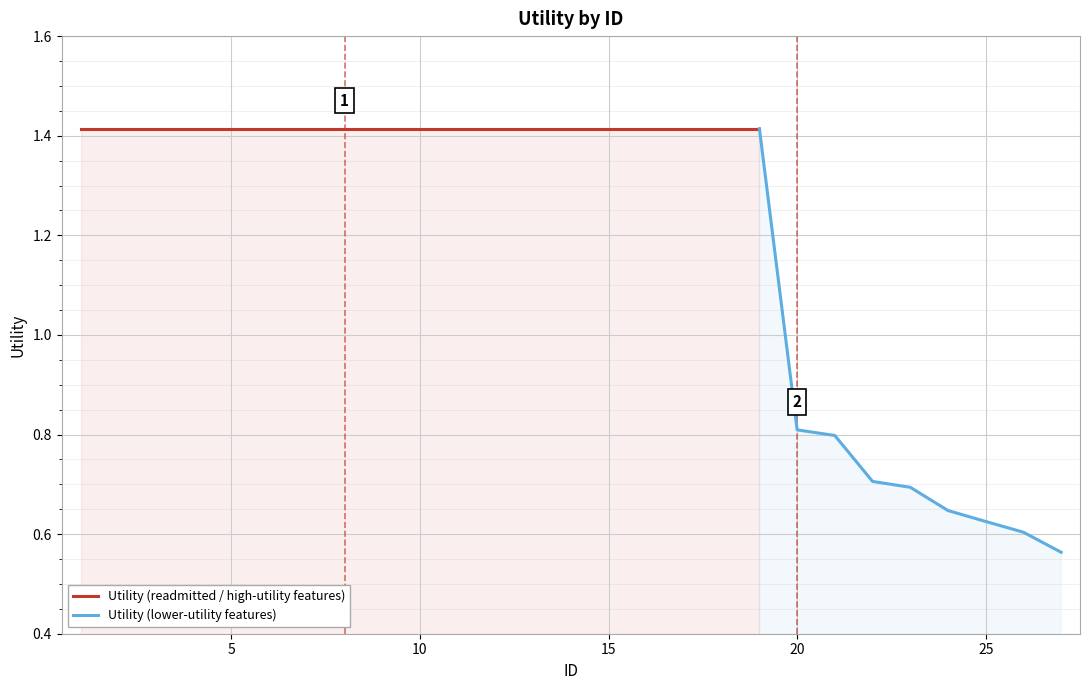

True or false: the data has more than 2 interior local peaks.

False